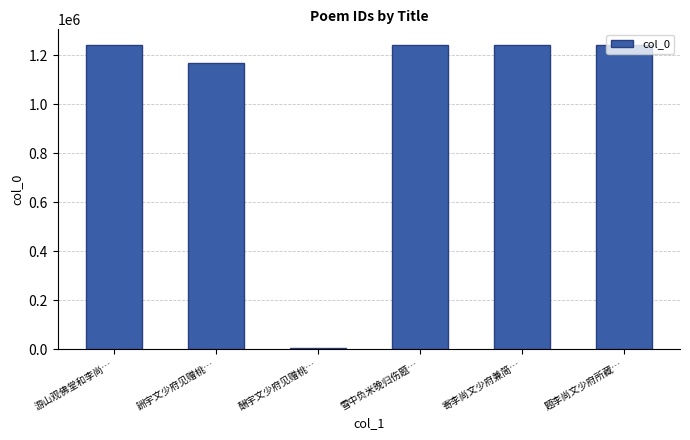

What position from the right is 詶宇文少府见赠桃…?

5